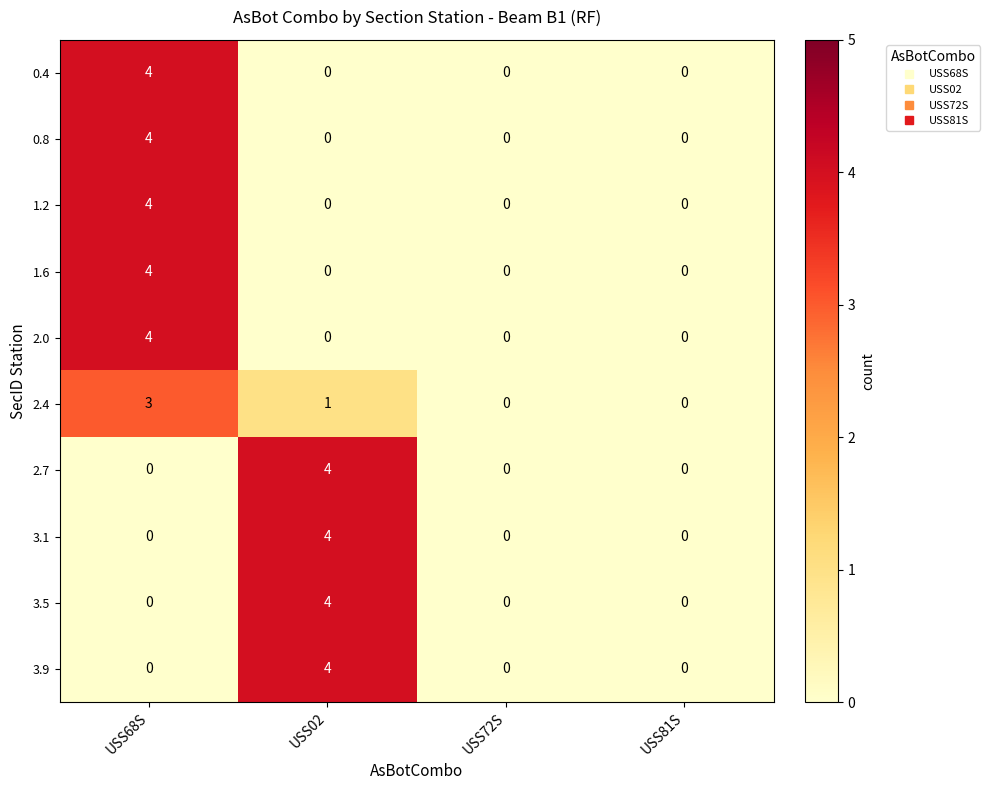

What is the total value across all series at USS02?

17